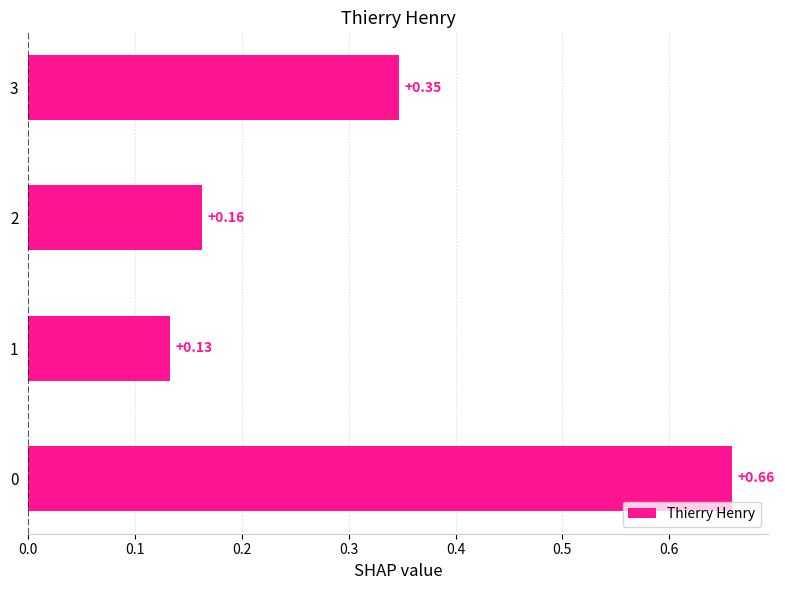

Which has a higher value, 3 or 1?

3